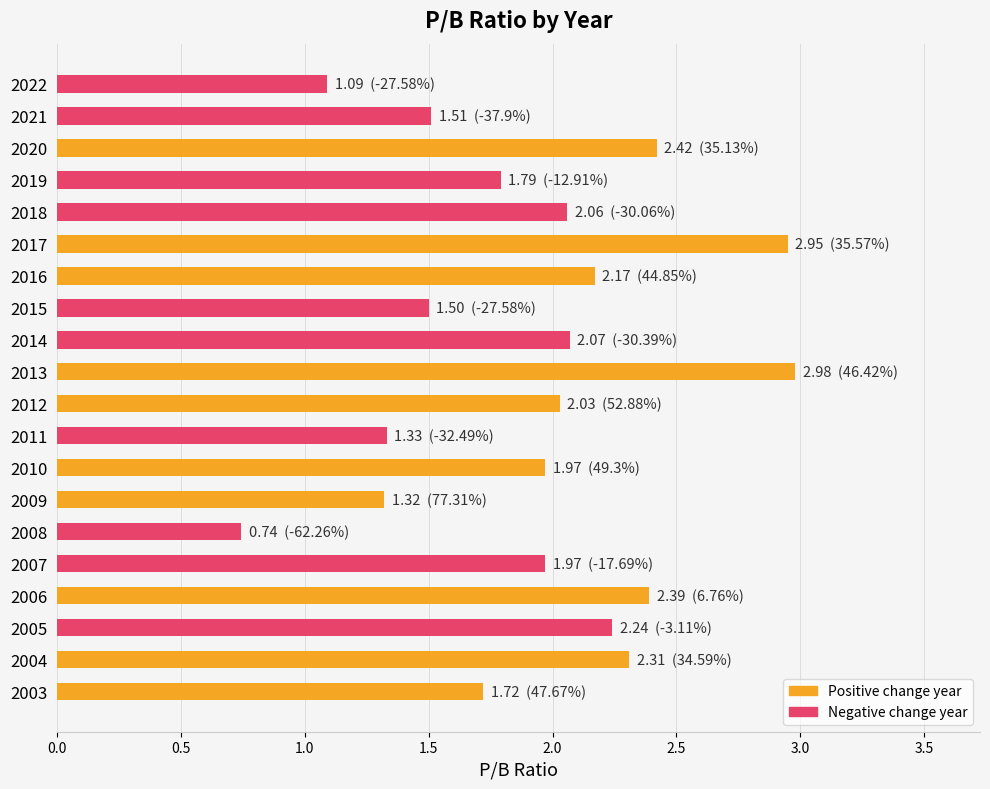

Is it true that the value at 2007 is 0.5?

False